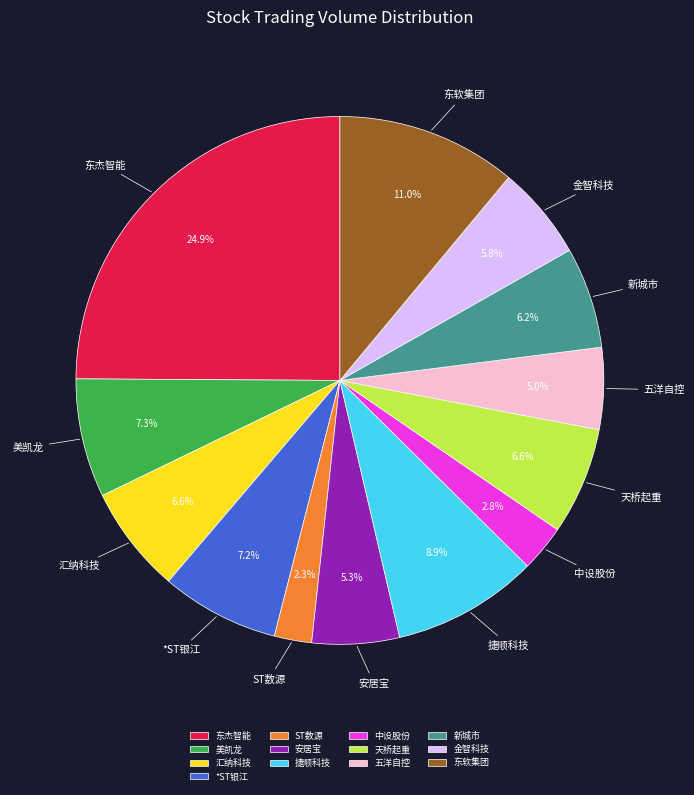

Between 金智科技 and 东杰智能, which is larger?

东杰智能